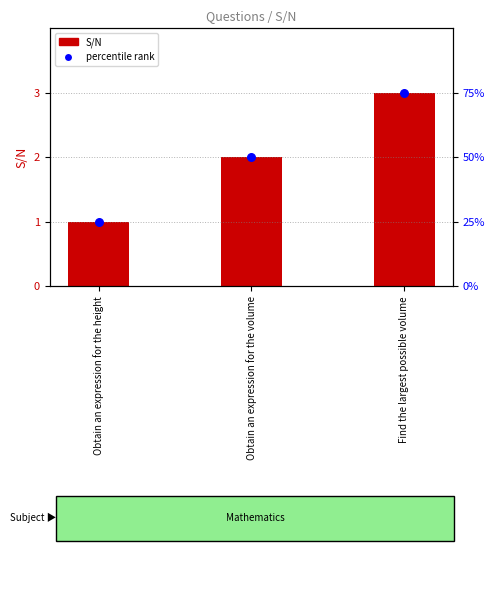

Which series has the largest Y range (max minus min)?

S/N